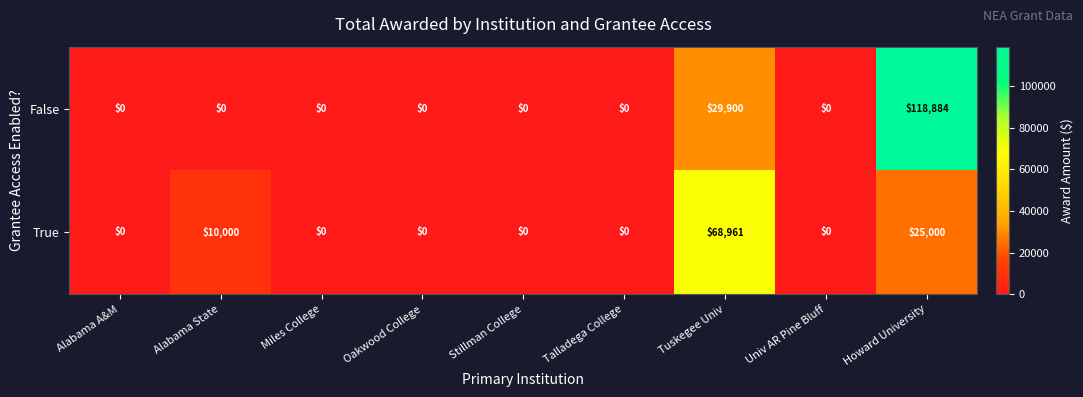

The value of True at Oakwood College is 0. True or false?

True